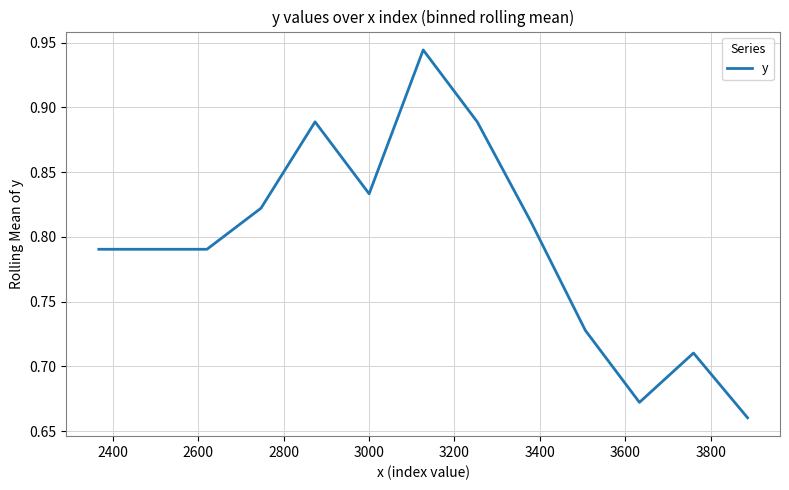

What is the difference between the maximum and minimum values?

0.3